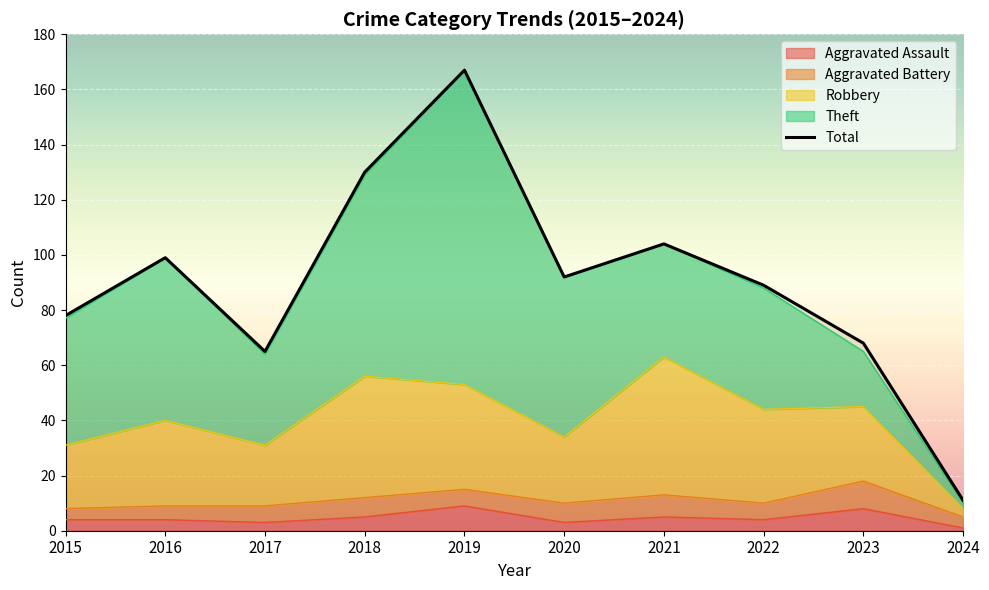

Where is the first local minimum?

2017